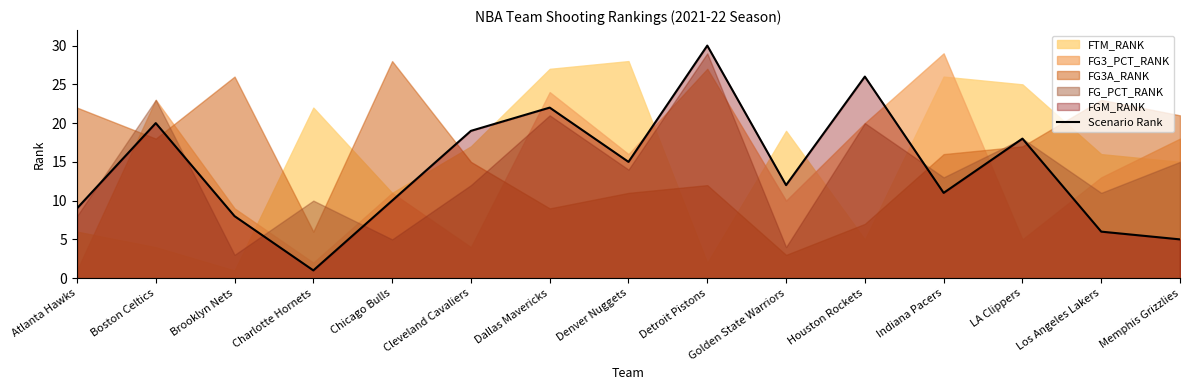

Rank the categories by value from lowest to highest.

Charlotte Hornets, Memphis Grizzlies, Los Angeles Lakers, Brooklyn Nets, Atlanta Hawks, Chicago Bulls, Indiana Pacers, Golden State Warriors, Denver Nuggets, LA Clippers, Cleveland Cavaliers, Boston Celtics, Dallas Mavericks, Houston Rockets, Detroit Pistons